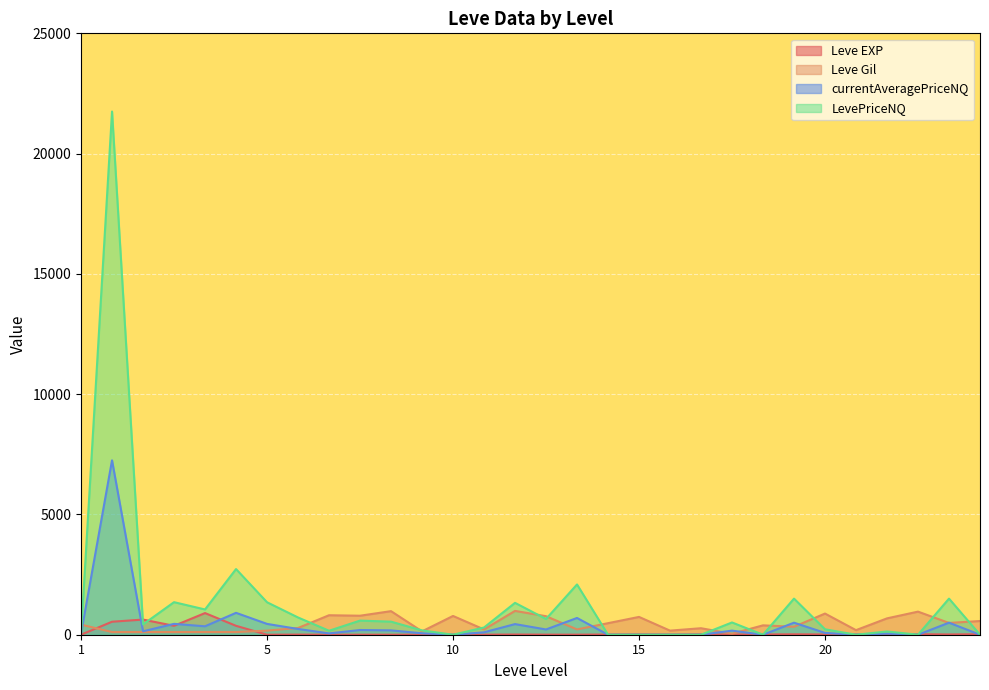

At how many categories does at least one series exceed 1744?

3